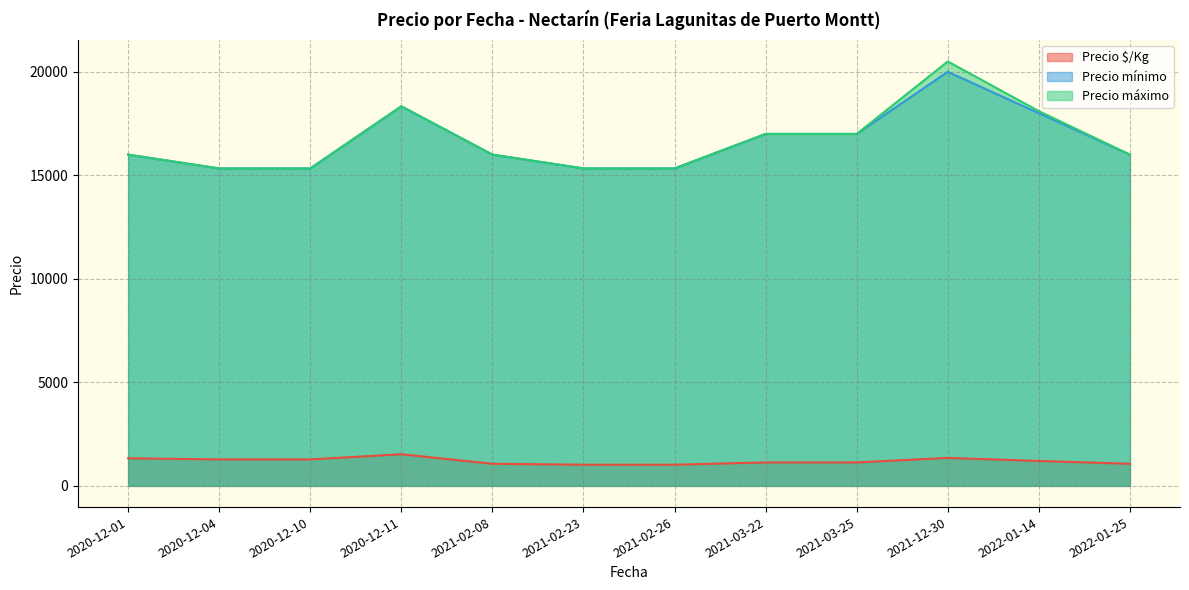

What is the maximum value shown in the chart?

20500.0